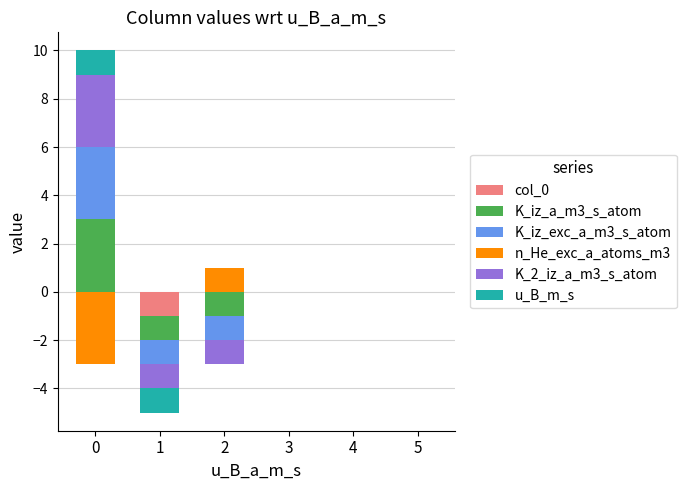

Is the value of u_B_m_s at 0 greater than the value of K_2_iz_a_m3_s_atom at 1?

Yes